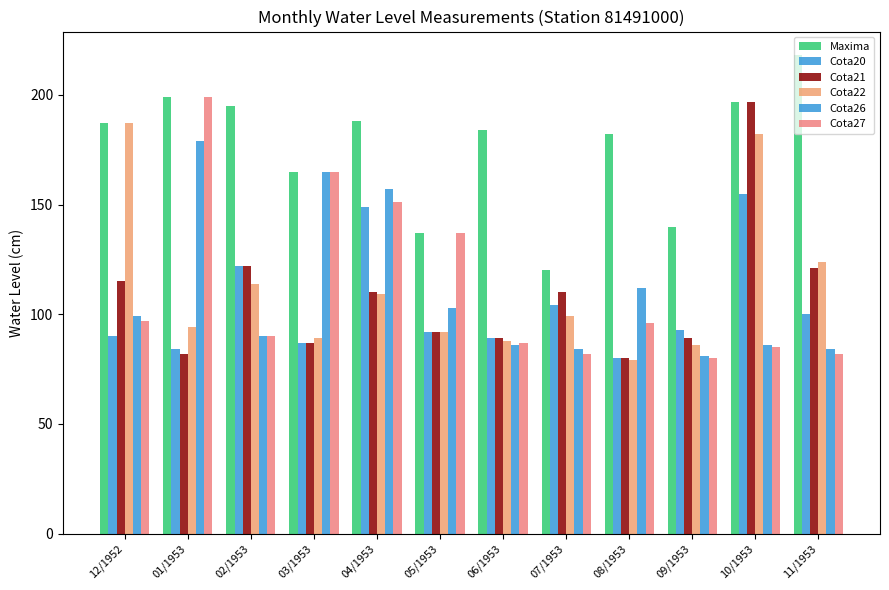

What is the minimum value for Cota27?

80